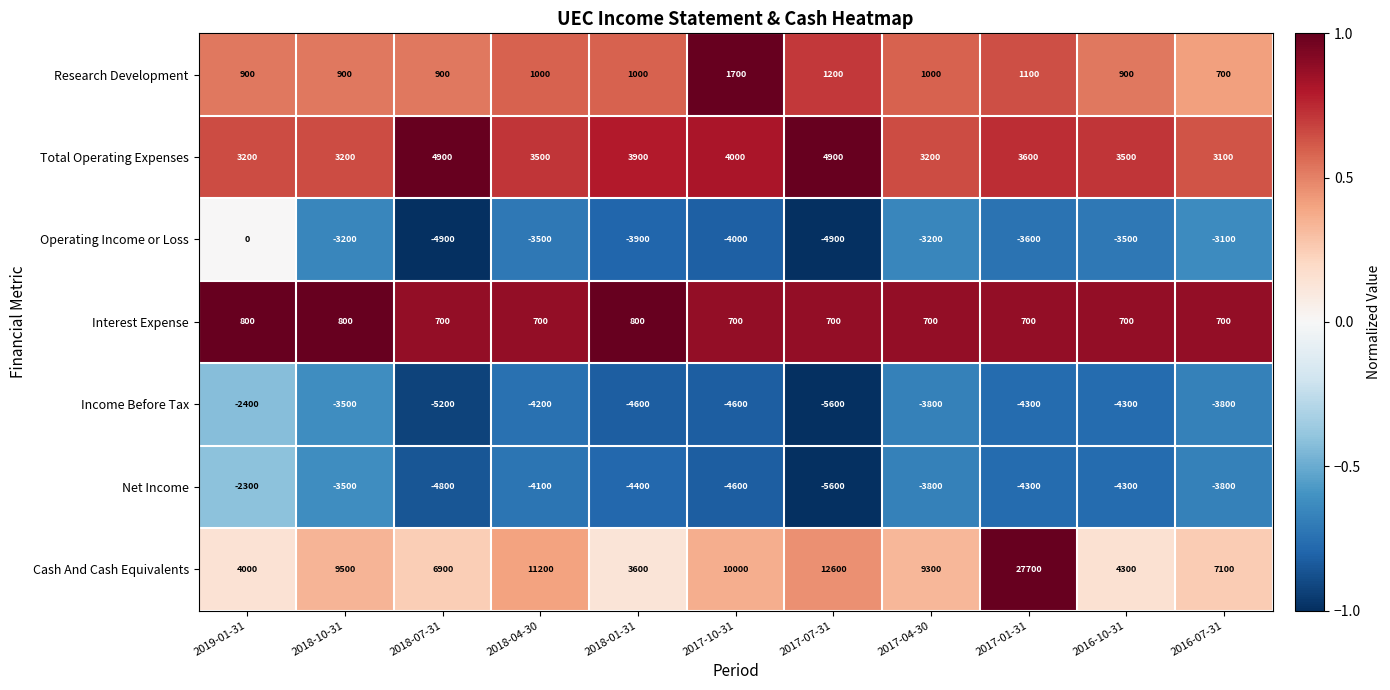

The value of Interest Expense at 2017-07-31 is 1028. True or false?

False